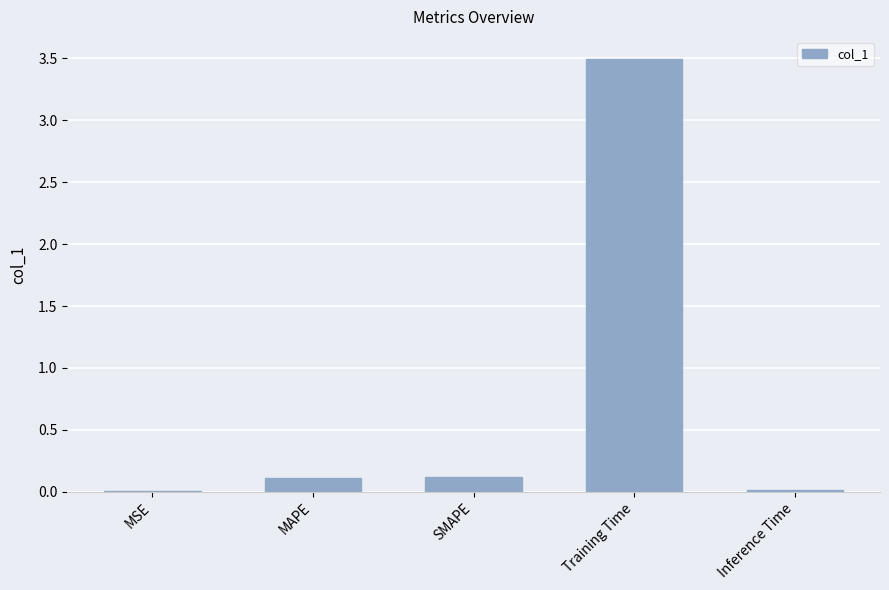

The chart shows a value of 3.5 at Training Time. True or false?

True